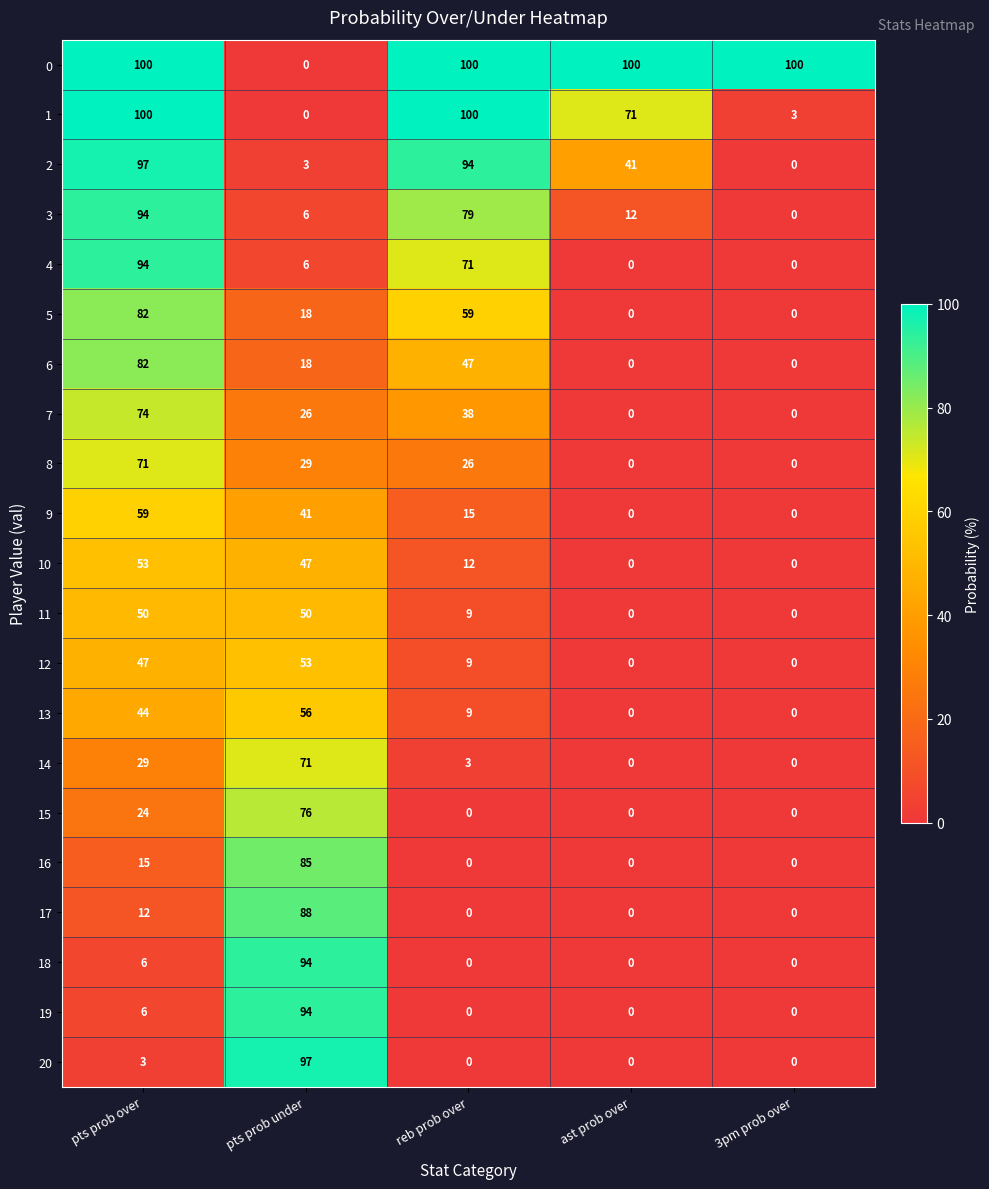

What is the difference between the maximum and second lowest values in the 7 series?

74